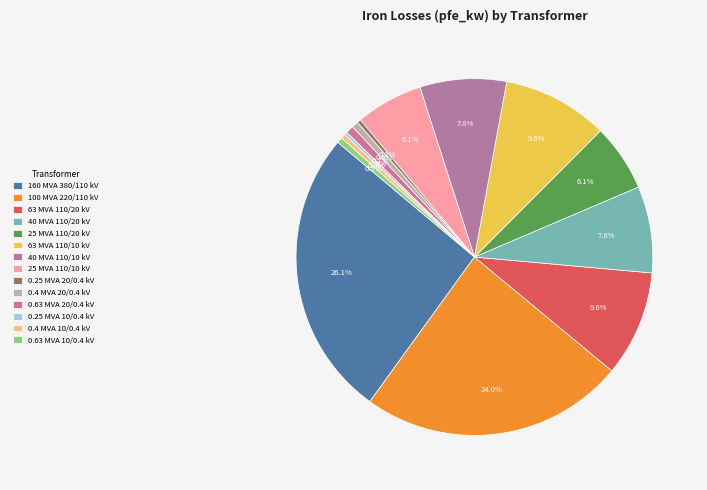

Count the number of slices in the pie.

14